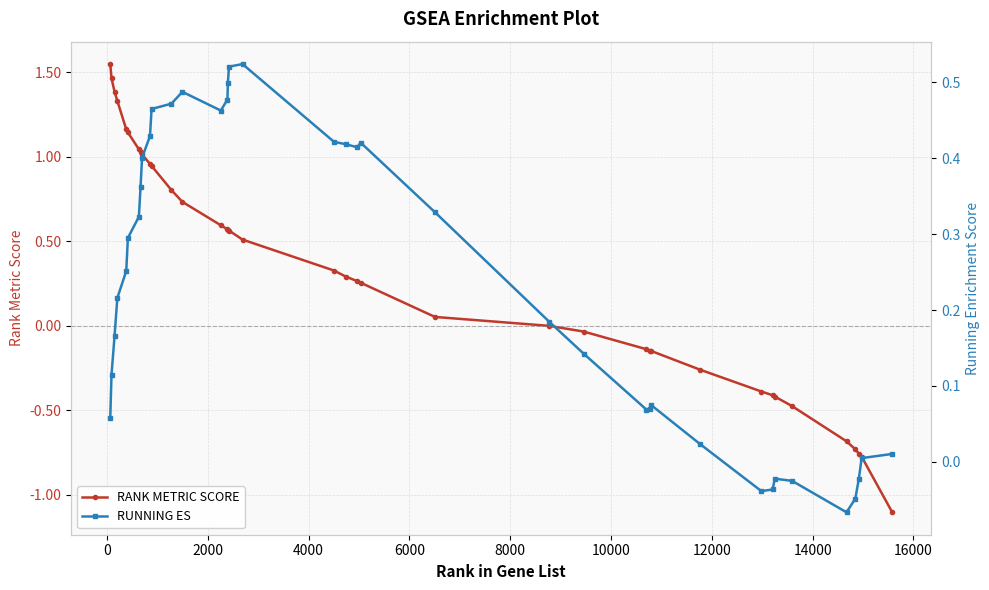

Rank the series by their maximum value, from lowest to highest.

RUNNING ES, RANK METRIC SCORE